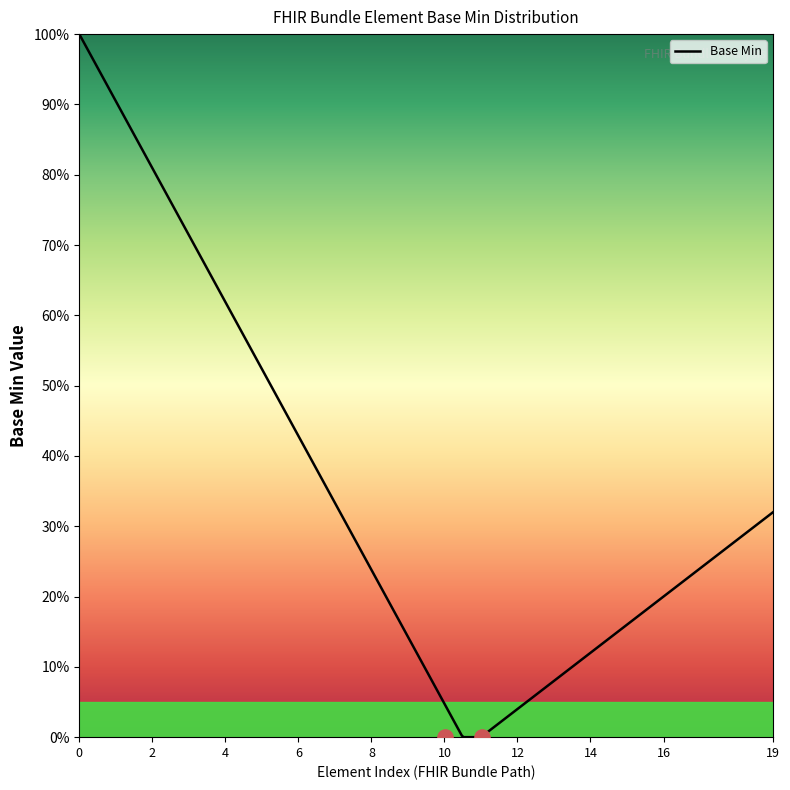

Between Bundle.link.url and Bundle.entry.request.method, which is larger?

Bundle.entry.request.method